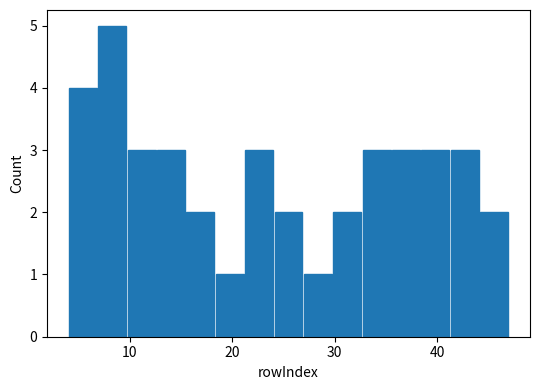

Around what value on the x-axis is the tallest bar? Give the approximate position of its centre, as read against the axis.

8